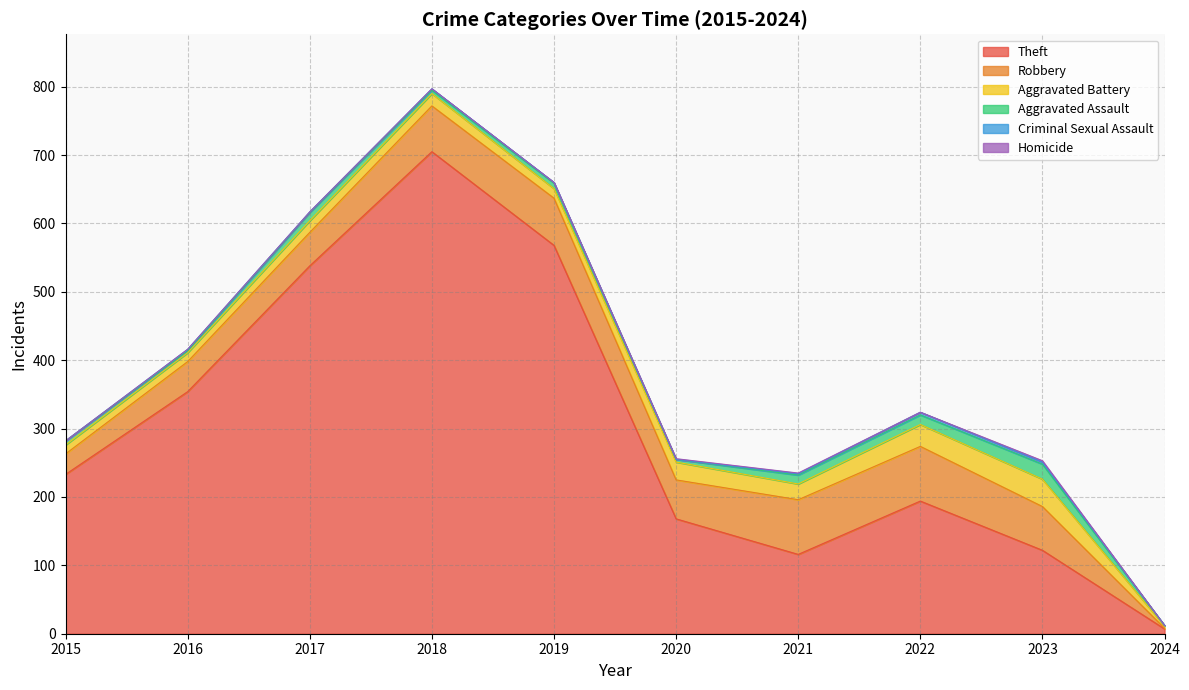

List the series in order of their peak value, lowest first.

Homicide, Criminal Sexual Assault, Aggravated Assault, Aggravated Battery, Robbery, Theft